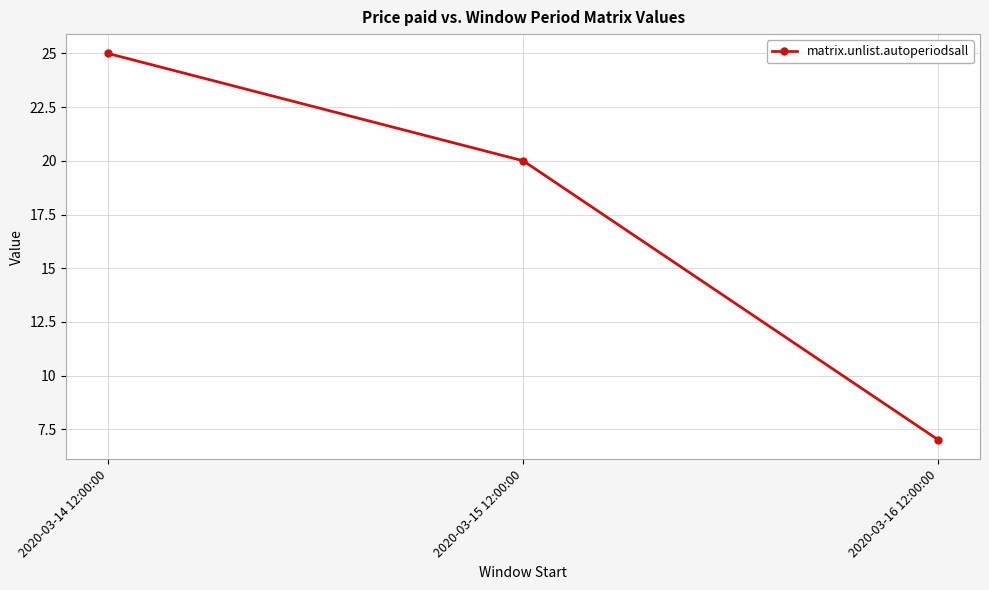

How many lines are shown in the chart?

1